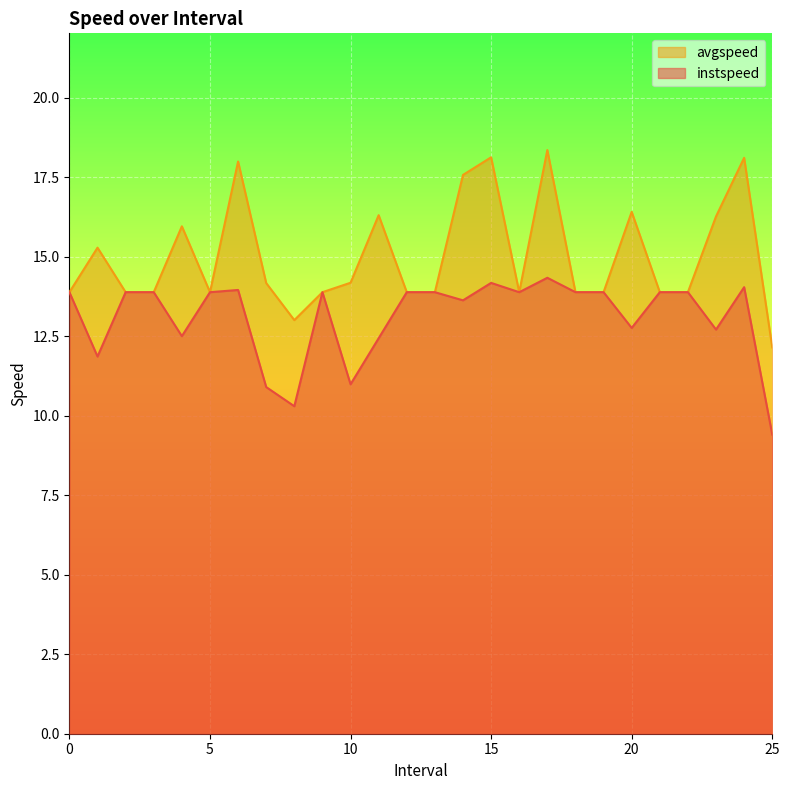

True or false: avgspeed and instspeed intersect in this chart.

False